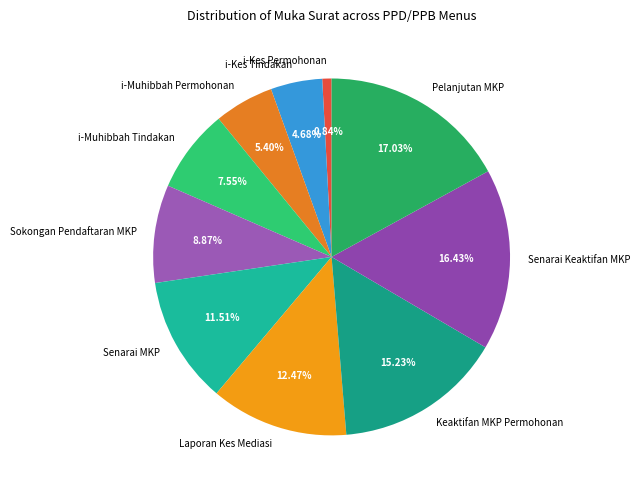

Is i-Muhibbah Permohonan the majority of the pie?

No